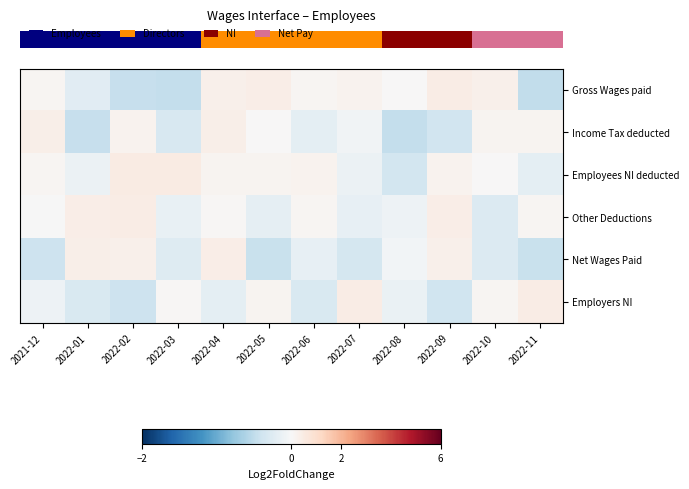

What is the total value across all series at 2022-01?

-0.4